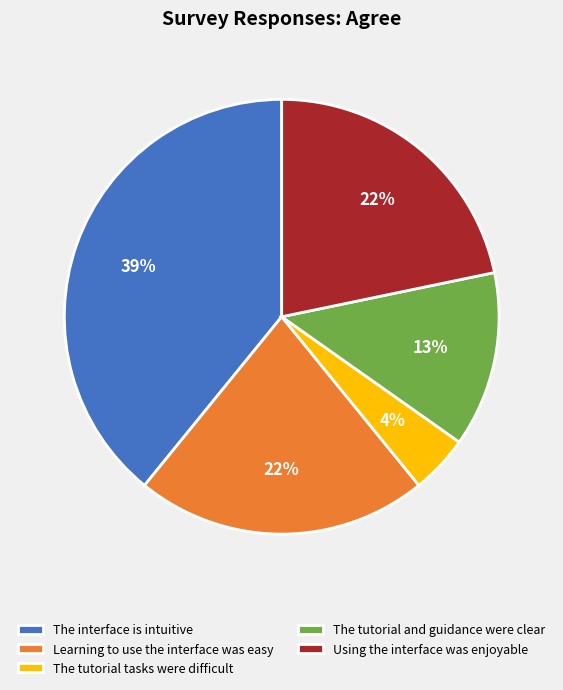

Is there a majority slice in this chart?

No